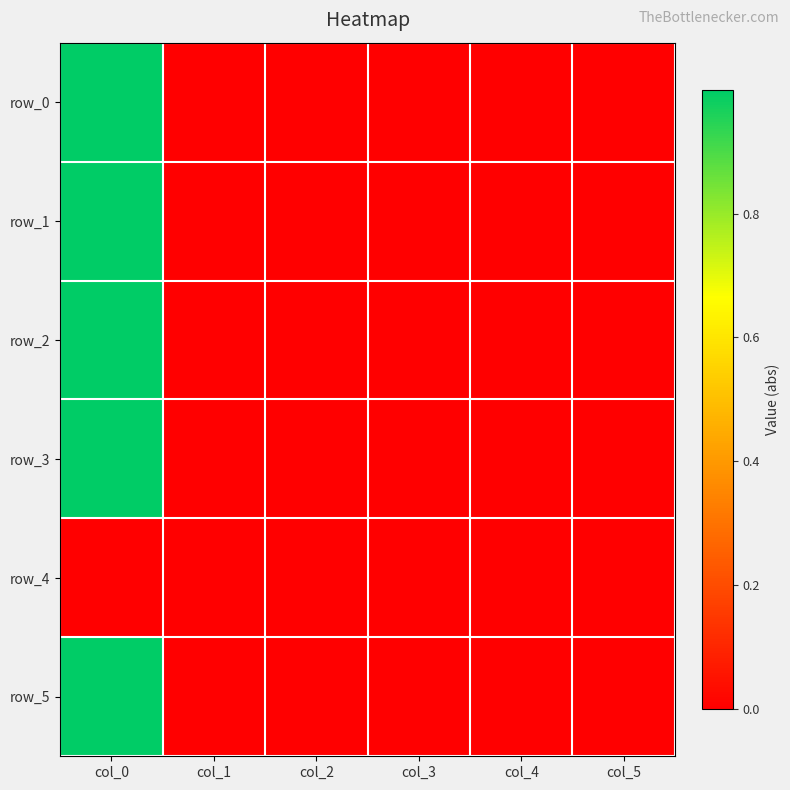

At which label does row_5 reach its minimum?

col_1